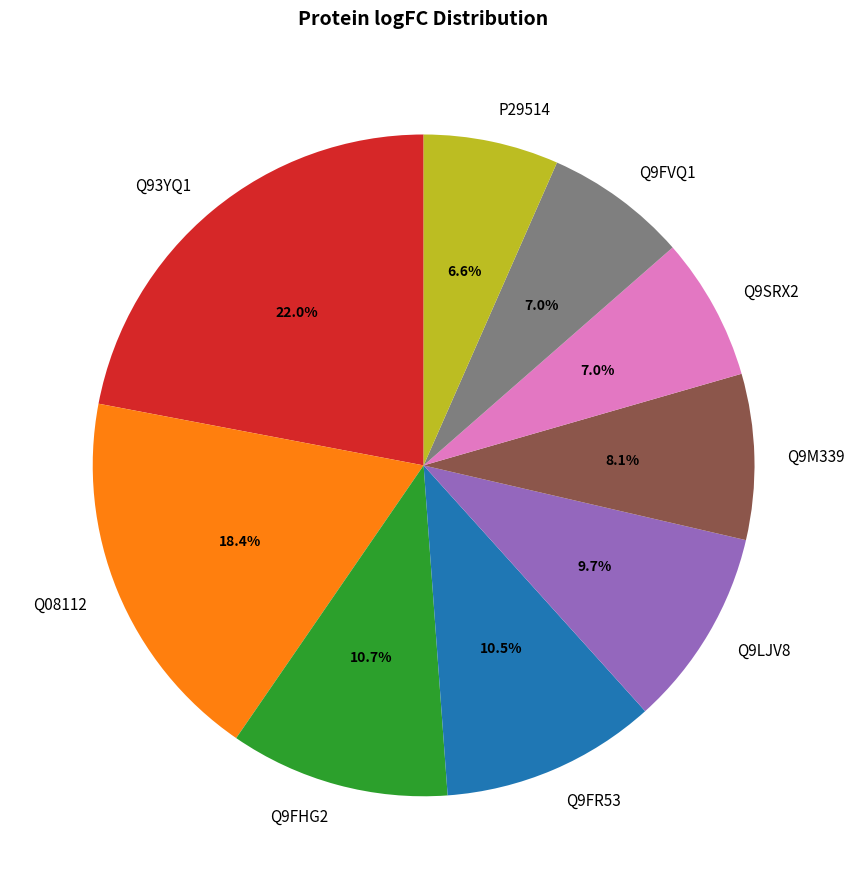

To the nearest percent, what percentage of the pie is Q08112?

18%